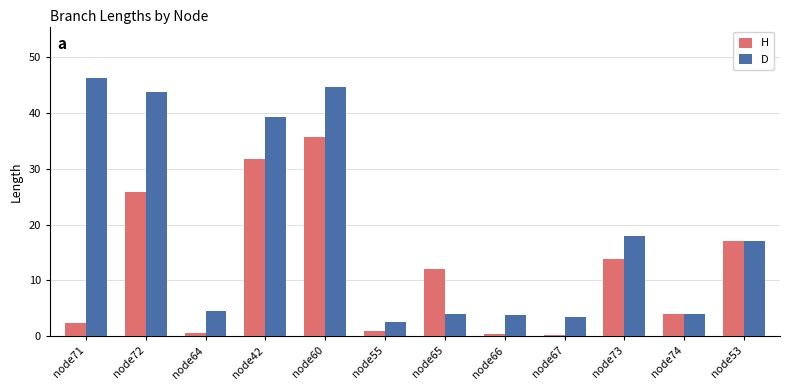

What is the difference between the D values at node42 and node67?

35.9